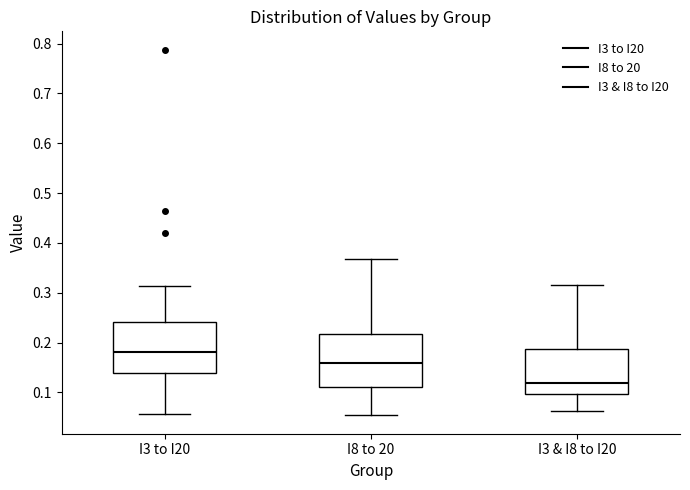

Where is the lower edge of the box for I8 to 20 on the y-axis? The values are not printed on the chart, so give them approximately, as read against the axis.

0.11